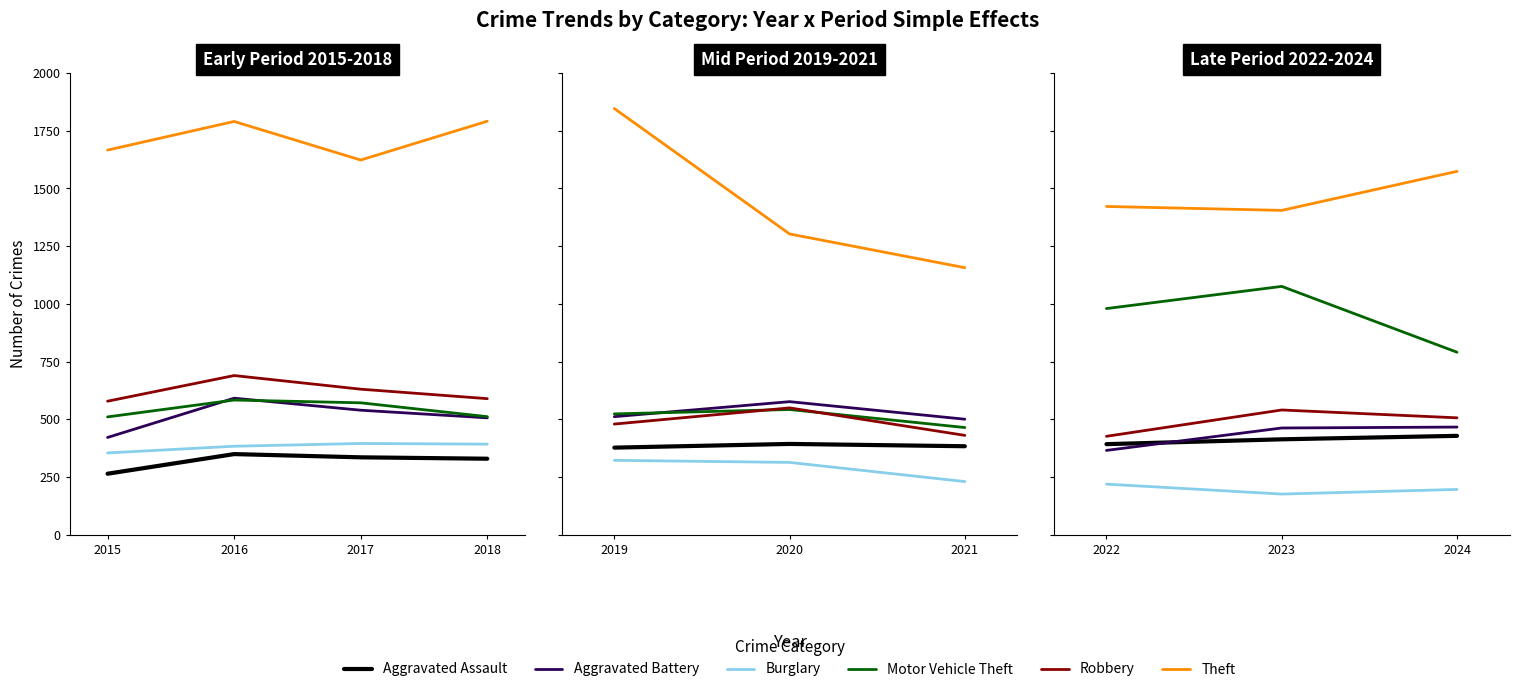

How many lines are shown in the chart?

6